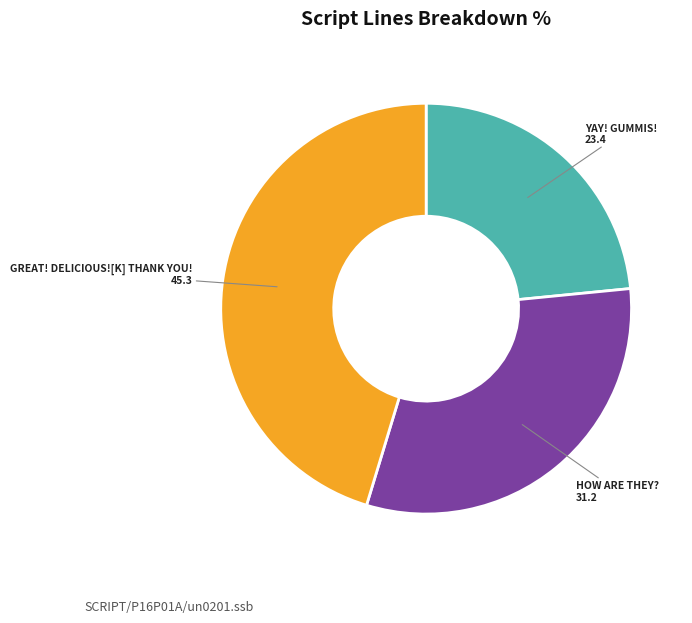

Is there any slice that represents more than half of the pie?

No